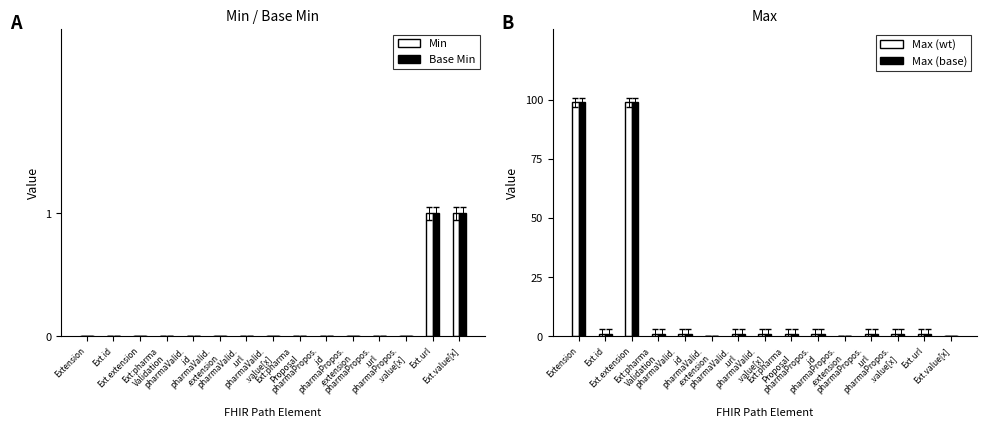

What is the average value of the Max (base) series?

14